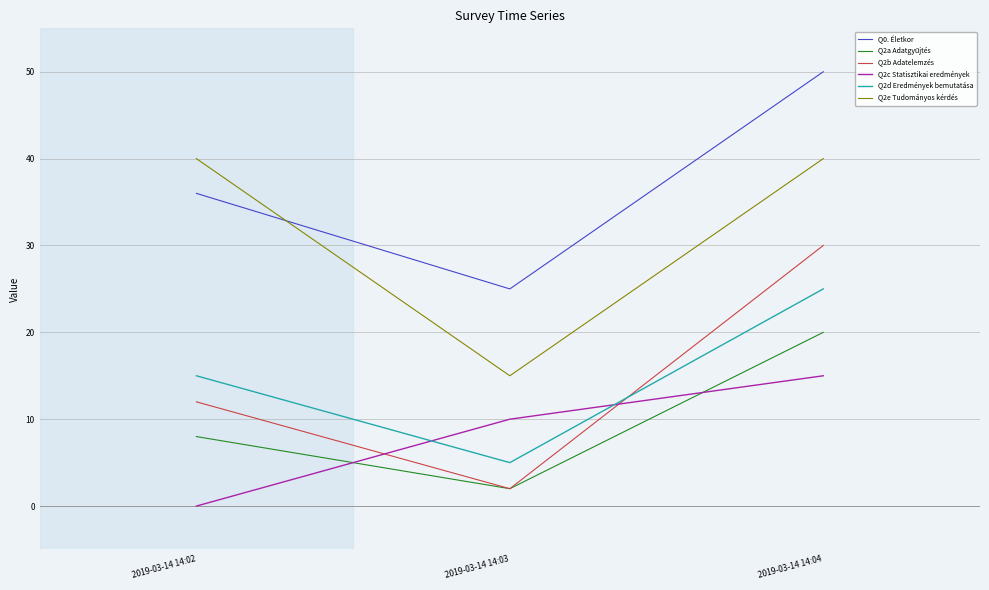

Which label corresponds to the largest value in the chart?

2019-03-14 14:04